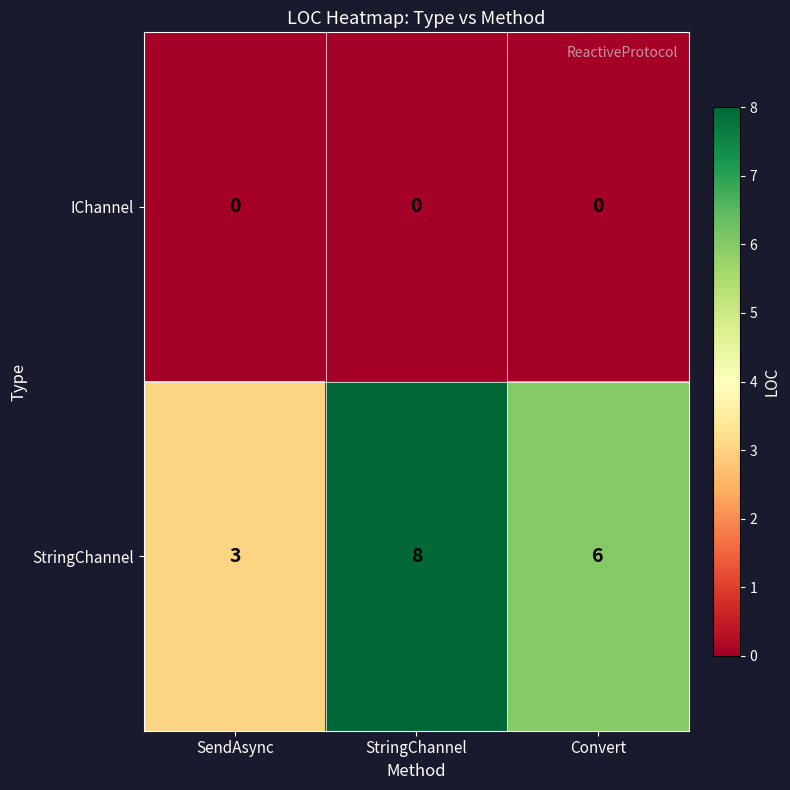

Which category has the highest value in the StringChannel series?

StringChannel